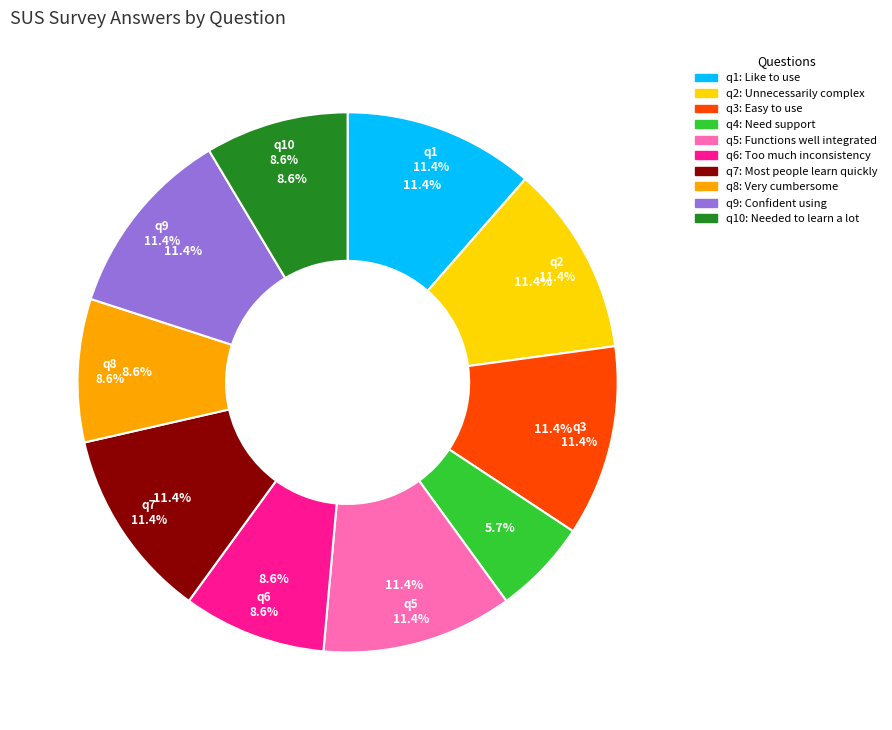

How much of the chart is everything except q3?

88.6%